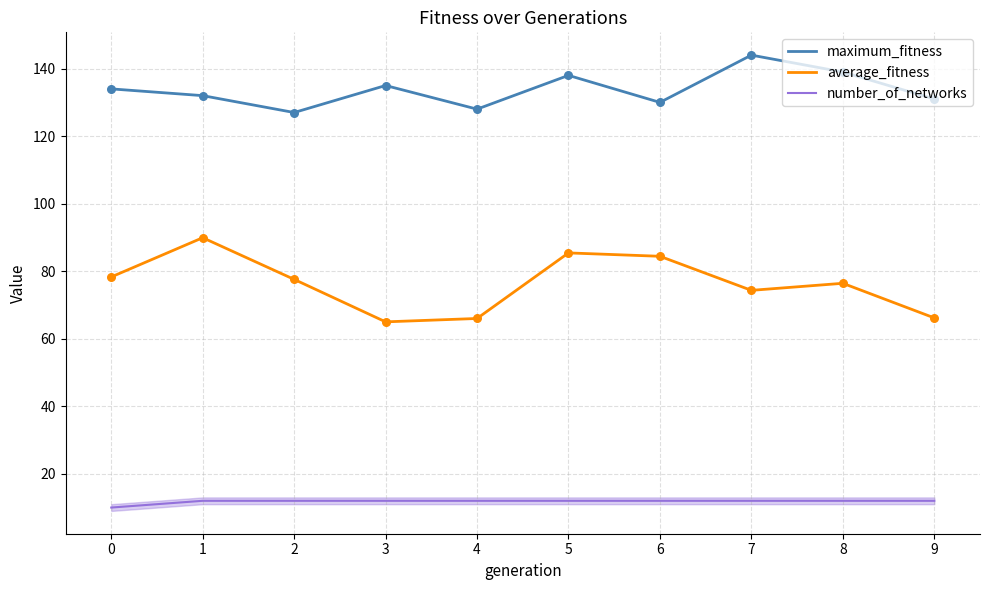

Which series has the largest total across all categories?

maximum_fitness